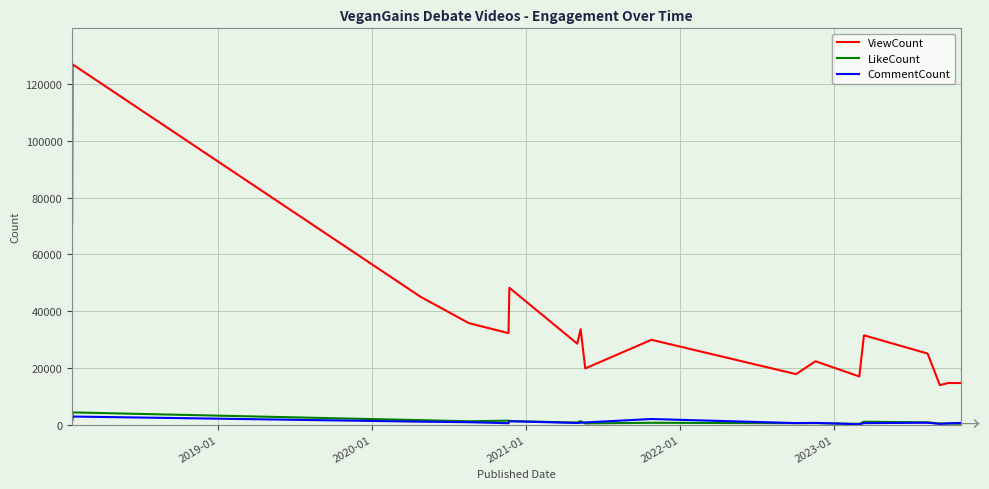

Which series has the largest range (max minus min)?

ViewCount